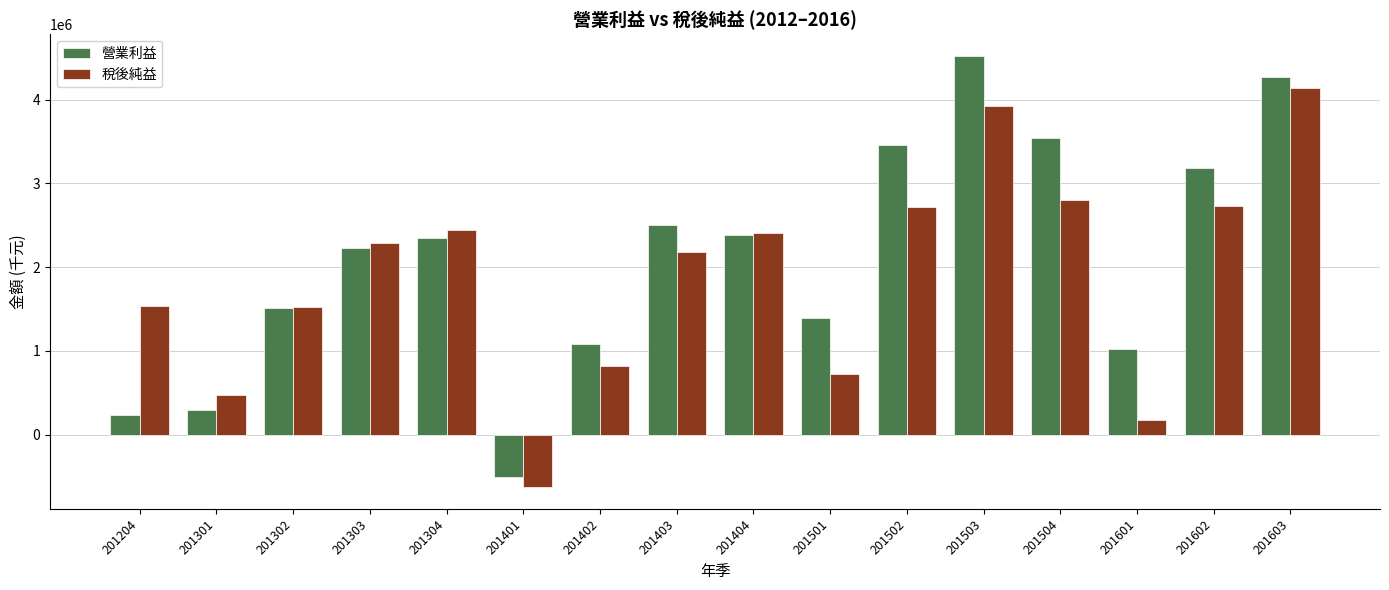

Where is 營業利益 nearest to the value 2007654?

201303